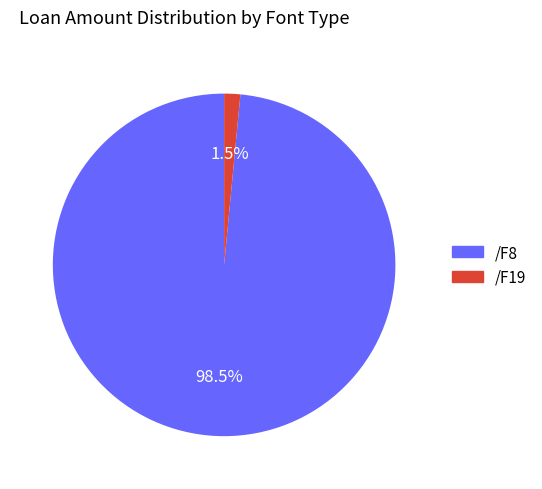

Which slice is the smallest?

/F19